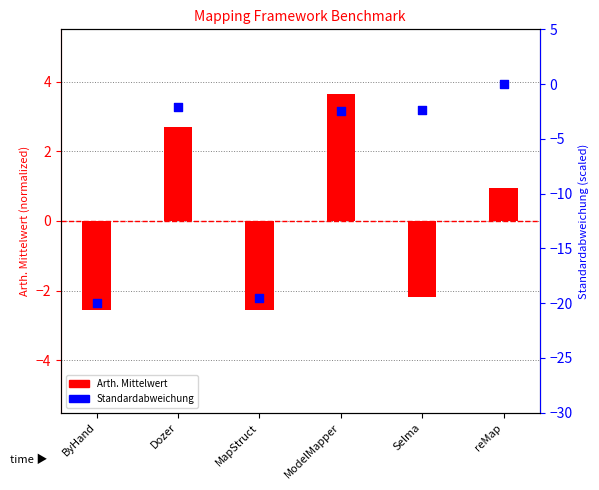

Is the value of Arth. Mittelwert at ModelMapper greater than the value of Standardabweichung at Dozer?

Yes